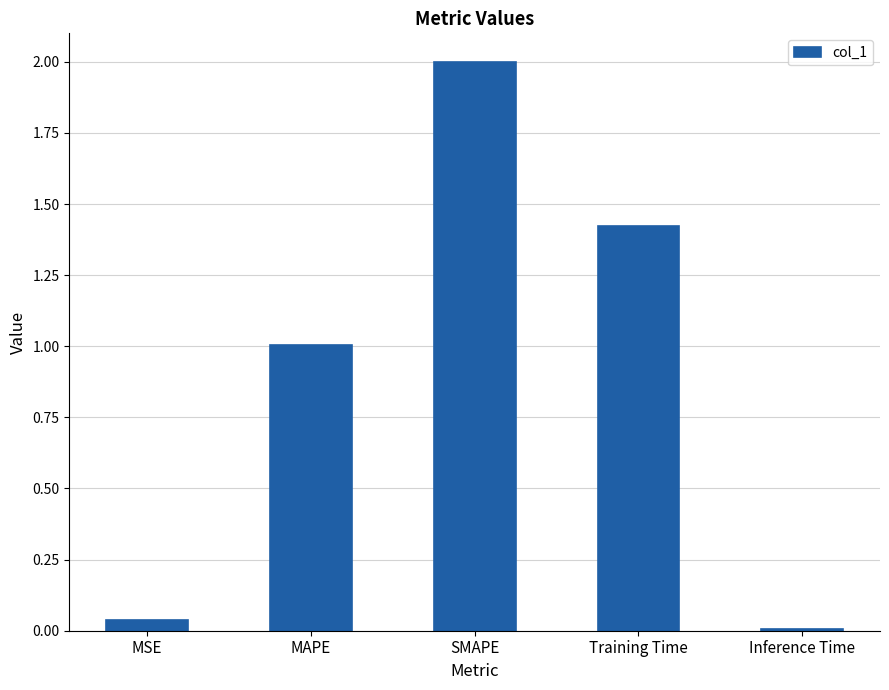

The chart shows a value of 0.1 at MSE. True or false?

False